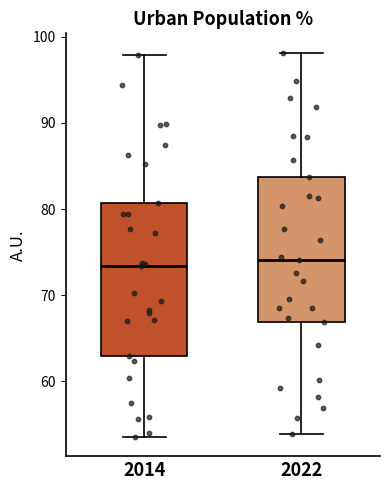

Where does the upper whisker of the box at x = 2022 end on the y-axis? The values are not printed on the chart, so give them approximately, as read against the axis.

98